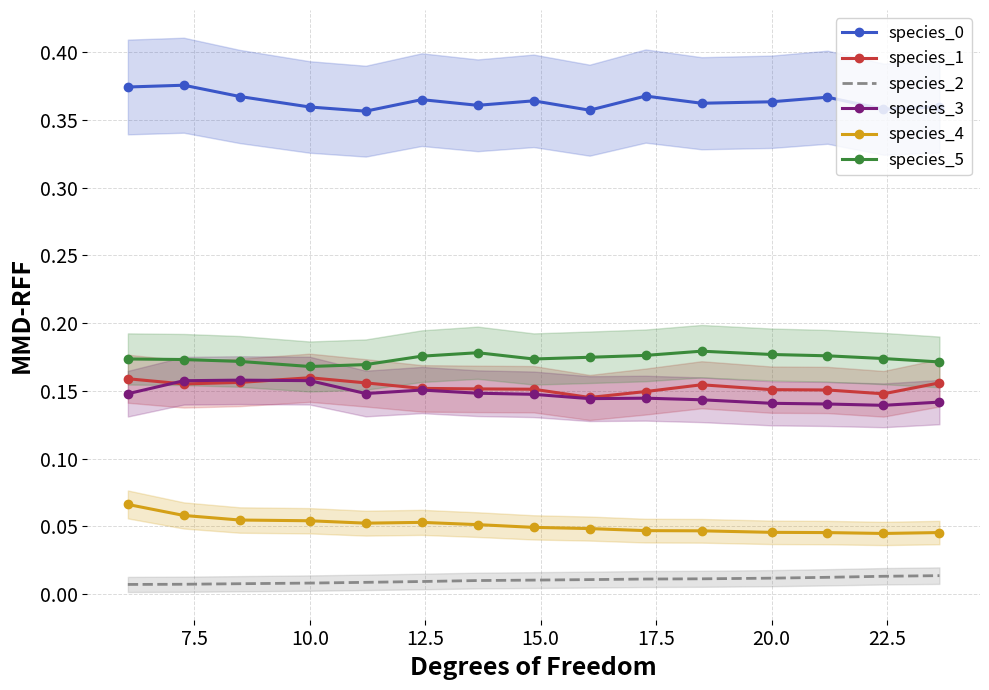

True or false: species_5 has more than 1 interior local peaks.

True